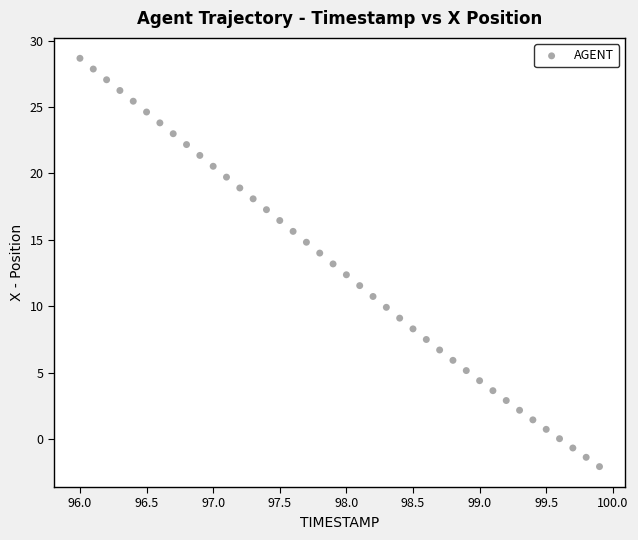

What is the range of X values (max minus min)?

3.9